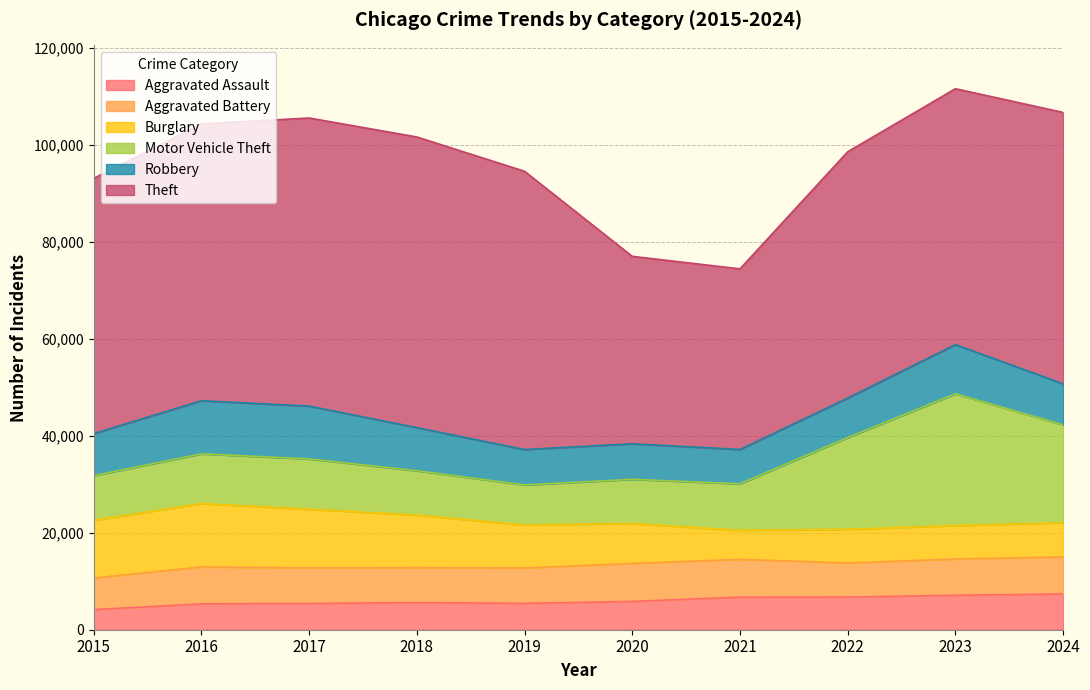

What is the value of the Aggravated Battery point at the 5th from the left?

7297